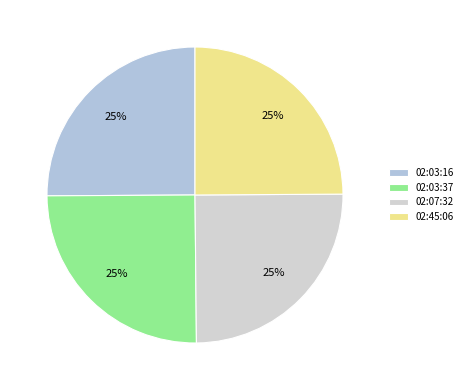

Which category has the smallest portion of the pie?

02:45:06